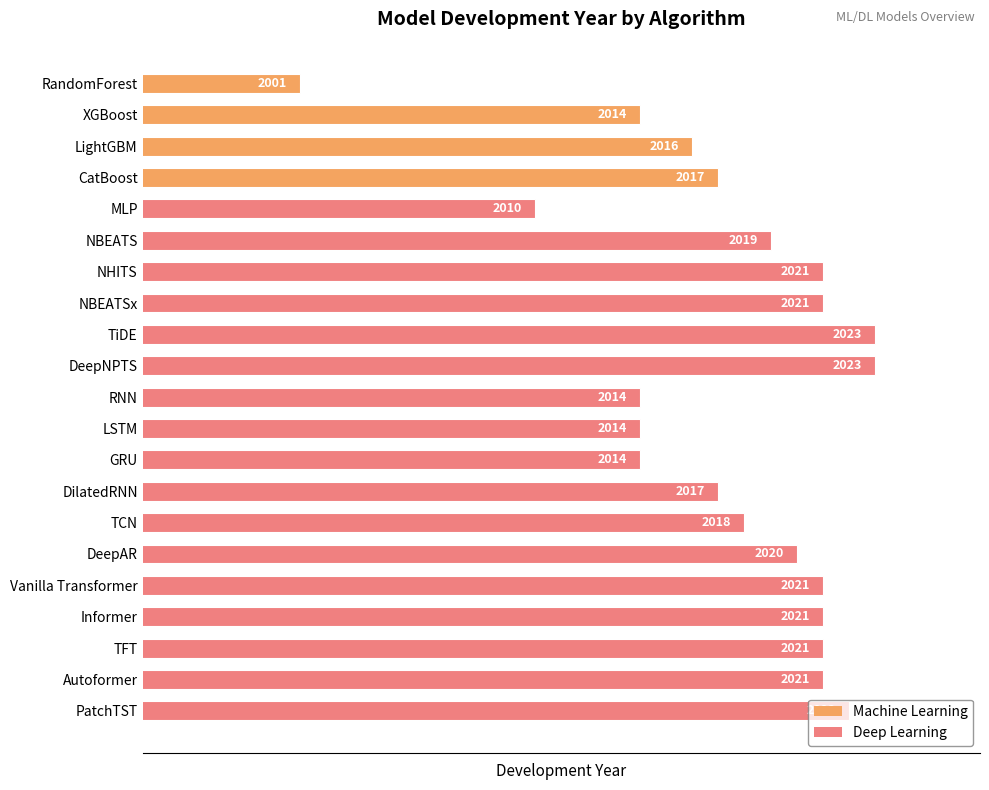

How many data points are less than 2019?

10